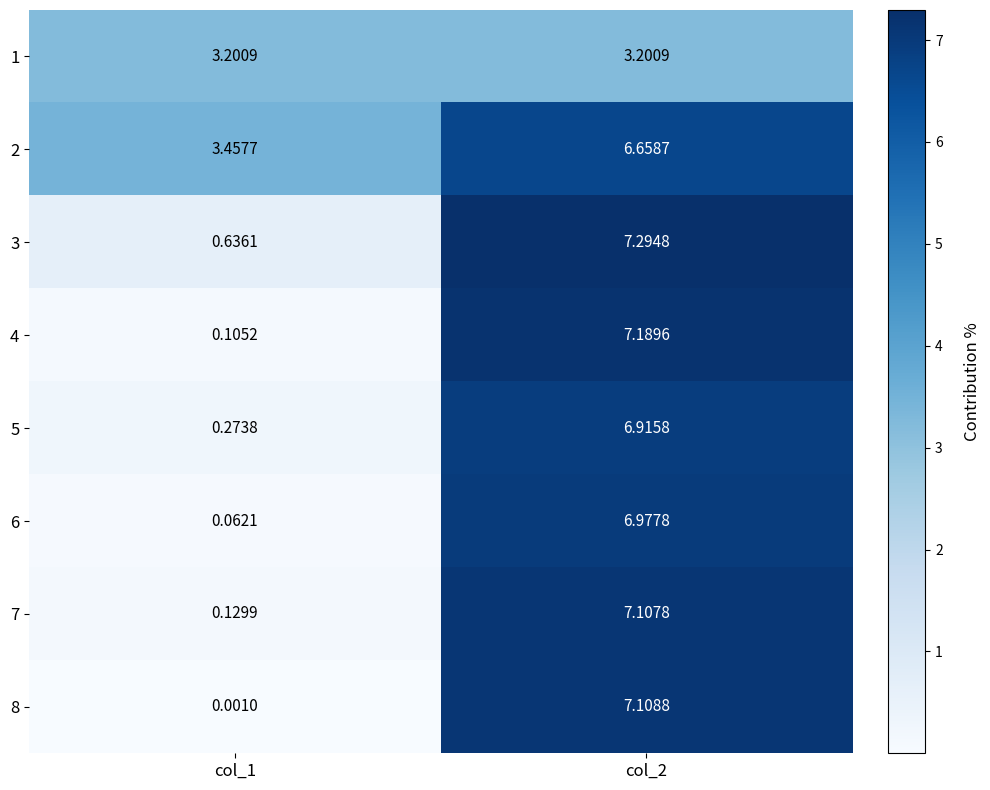

How many series are shown in this chart?

8